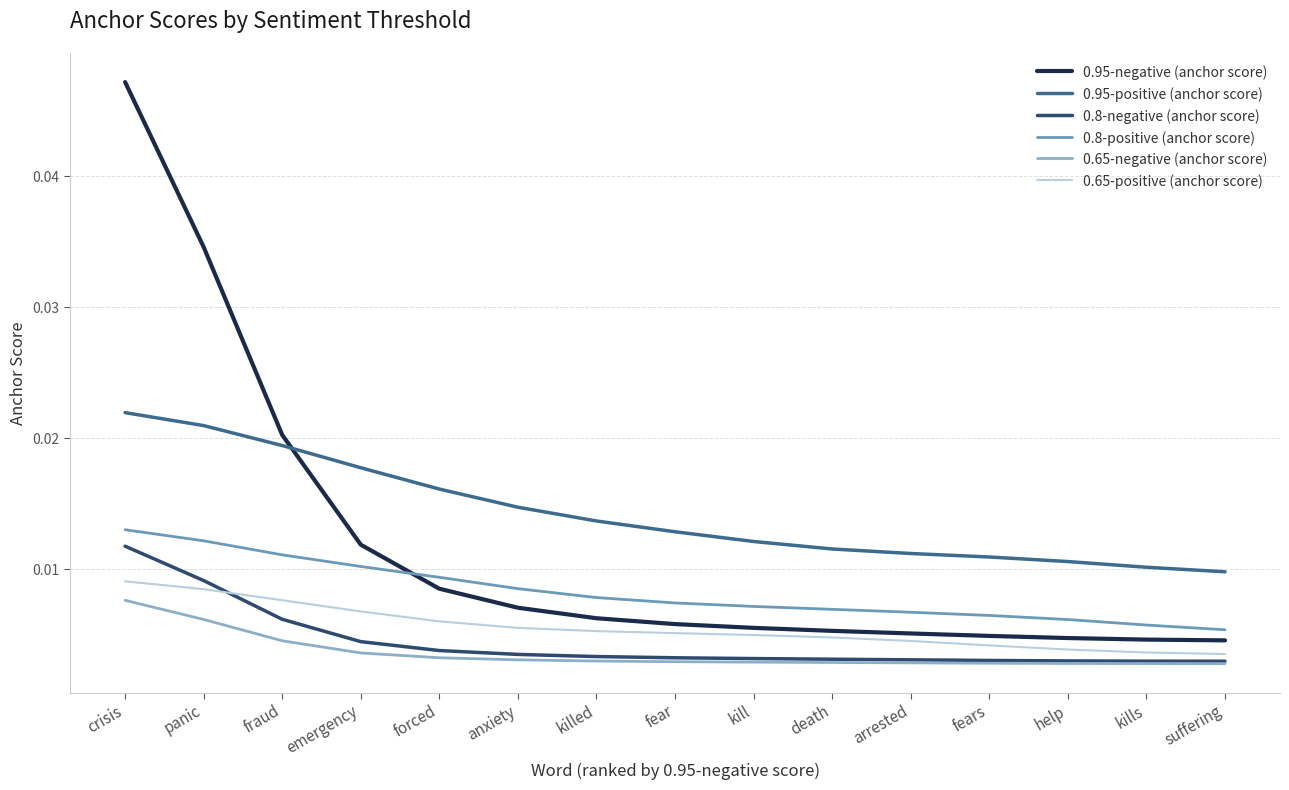

True or false: 0.8-negative (anchor score) and 0.95-positive (anchor score) cross at least once.

False